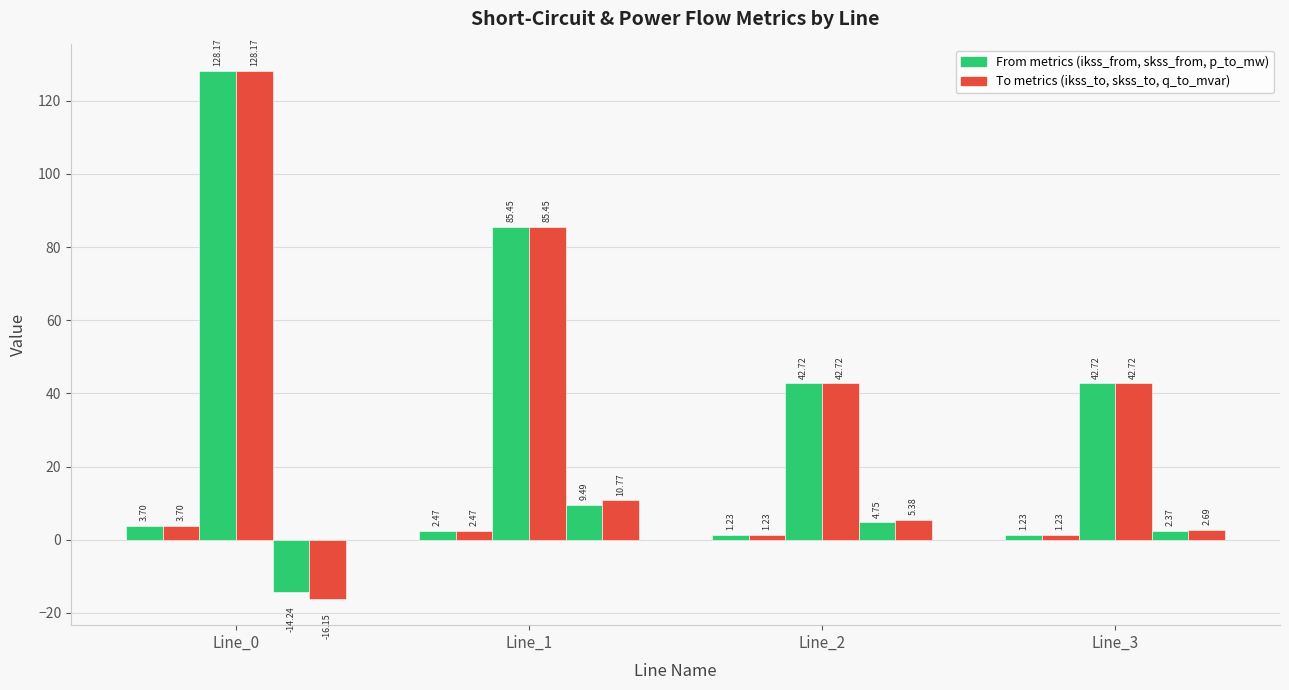

Is it true that pf_skss_to_mw equals 42.7 at Line_2?

True